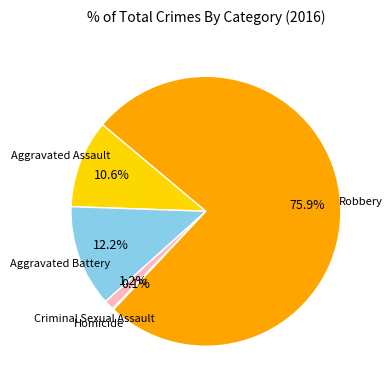

Is there a majority slice in this chart?

Yes